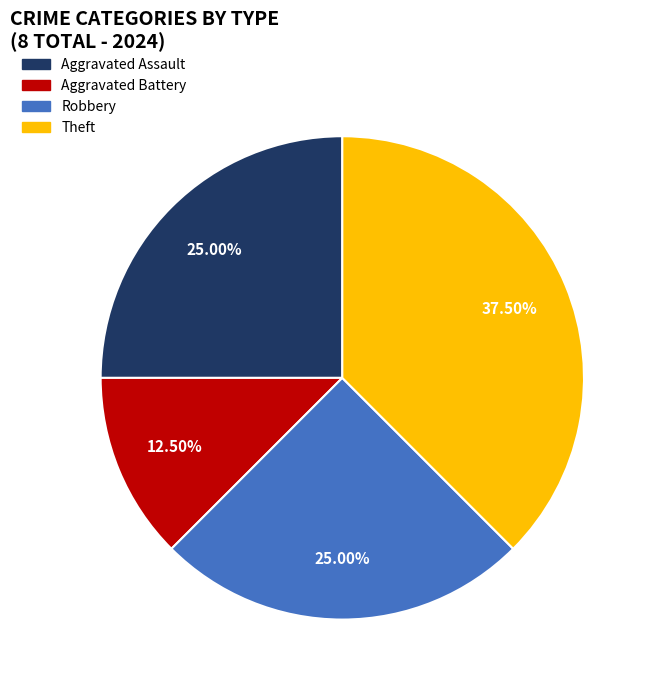

To the nearest percent, what is the difference between the largest and smallest slice percentages?

25%